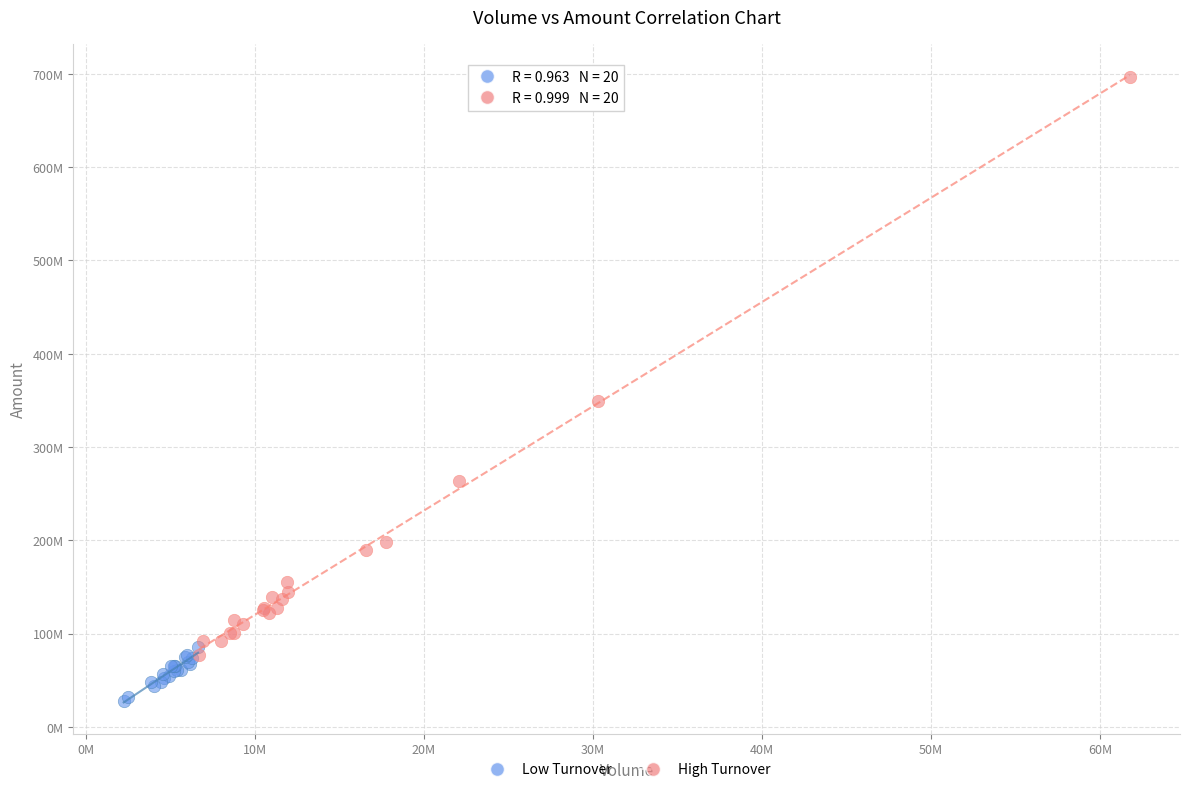

What are all the series names shown in the legend?

Low Turnover, High Turnover